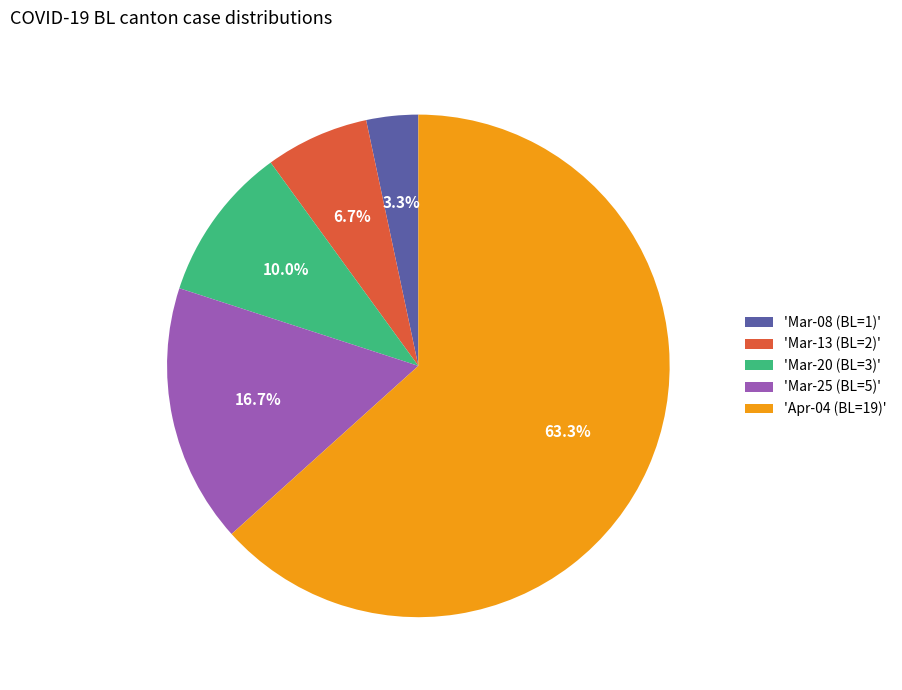

Rank the categories by value from lowest to highest.

'Mar-08 (BL=1)', 'Mar-13 (BL=2)', 'Mar-20 (BL=3)', 'Mar-25 (BL=5)', 'Apr-04 (BL=19)'